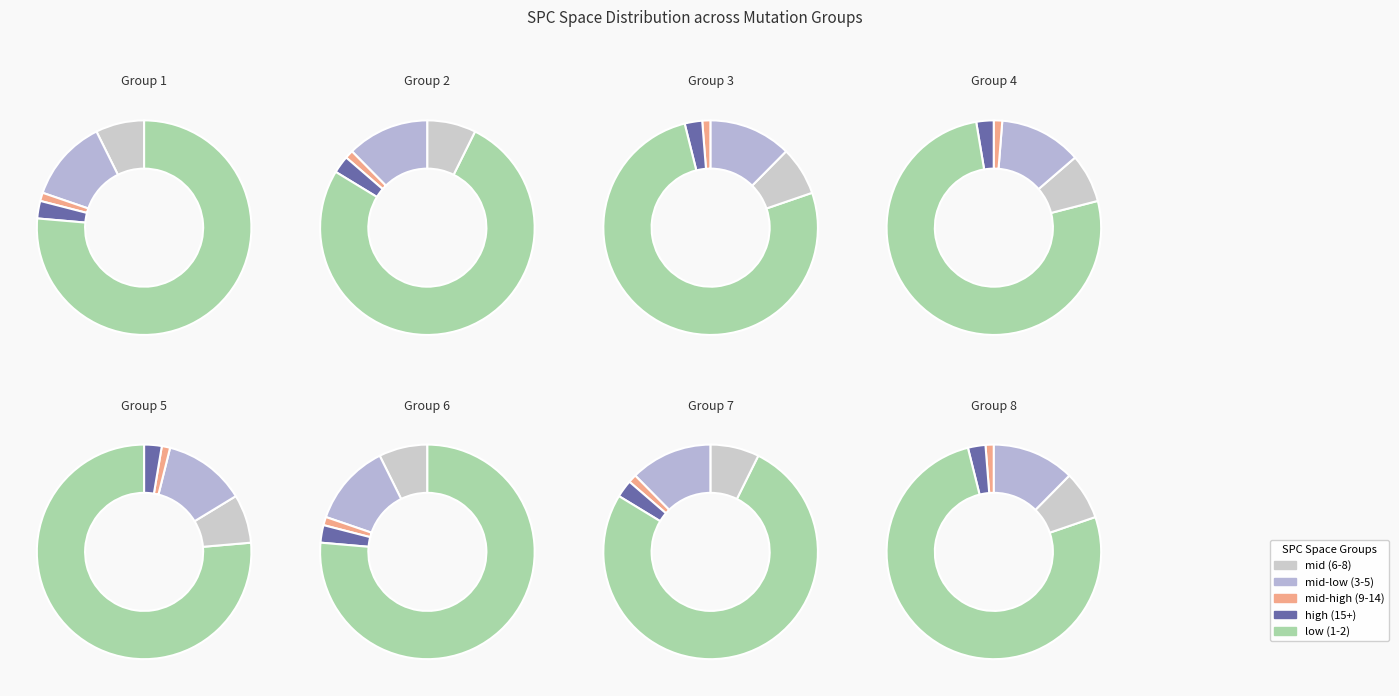

The 2 slice represents 1% of the pie. True or false?

True